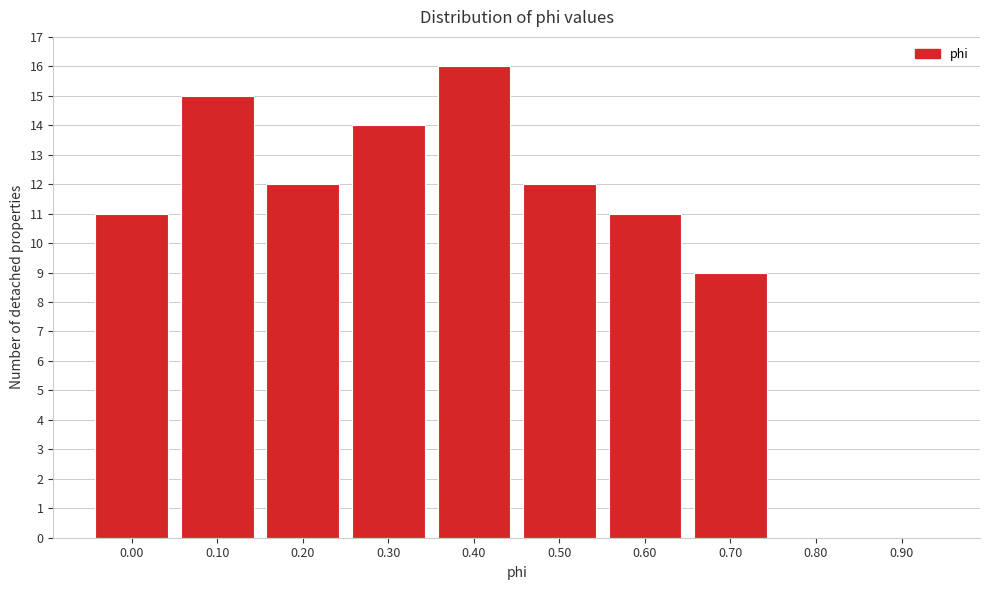

Reading left to right, list all the values displayed in this chart.

0.00=11	0.10=15	0.20=12	0.30=14	0.40=16	0.50=12	0.60=11	0.70=9	0.80=0	0.90=0